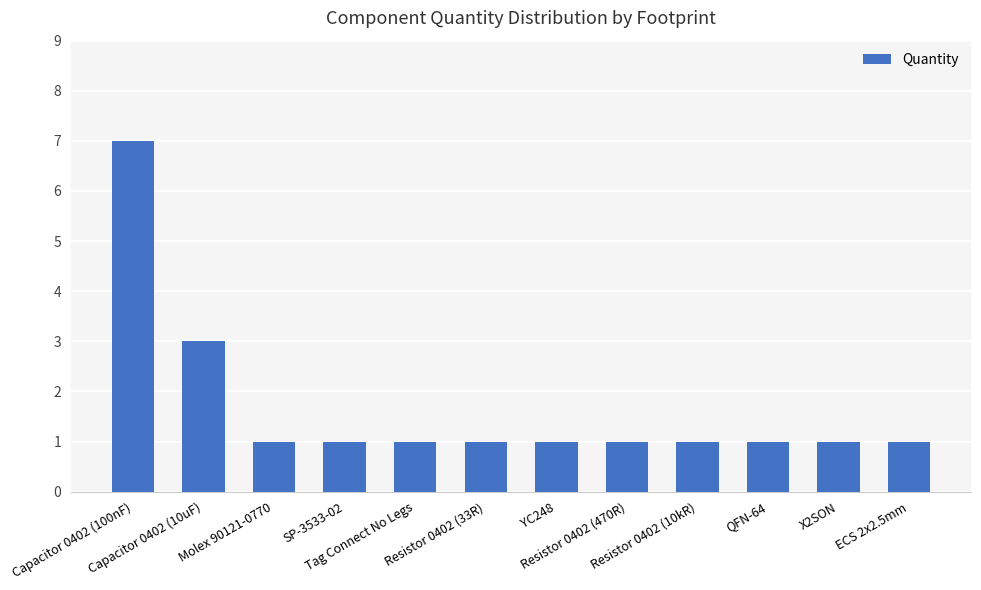

At which label is the value closest to 4?

Capacitor 0402 (10uF)